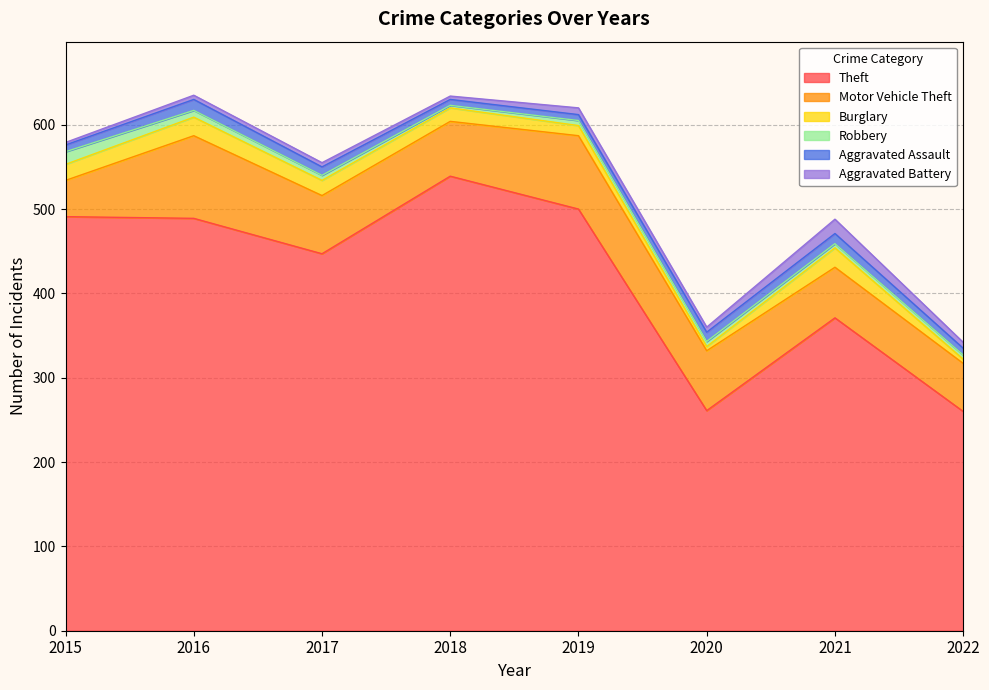

The Robbery series shows 8 at 2017. True or false?

False